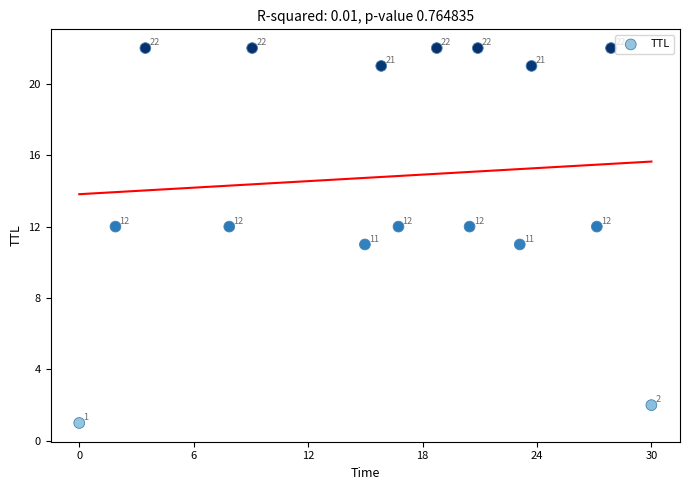

What Y value in the scatter plot is closest to 11?

11